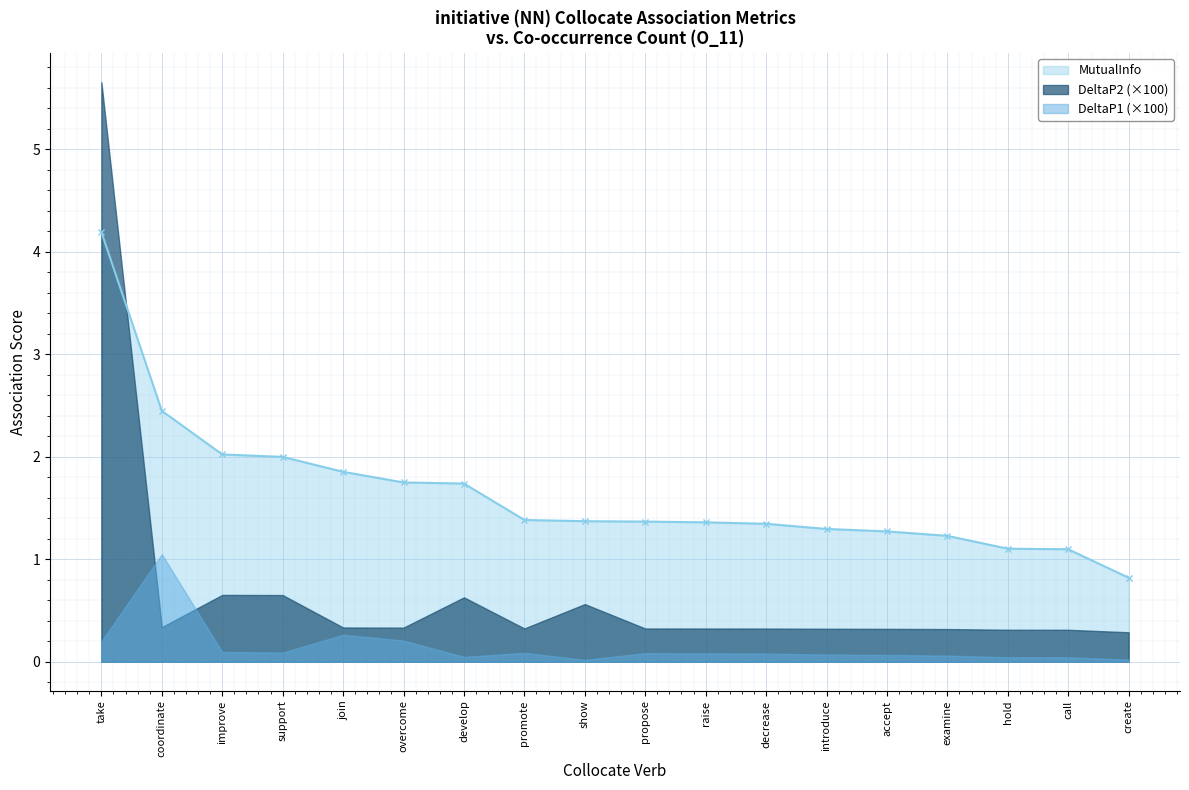

How many data points does each series have?

18